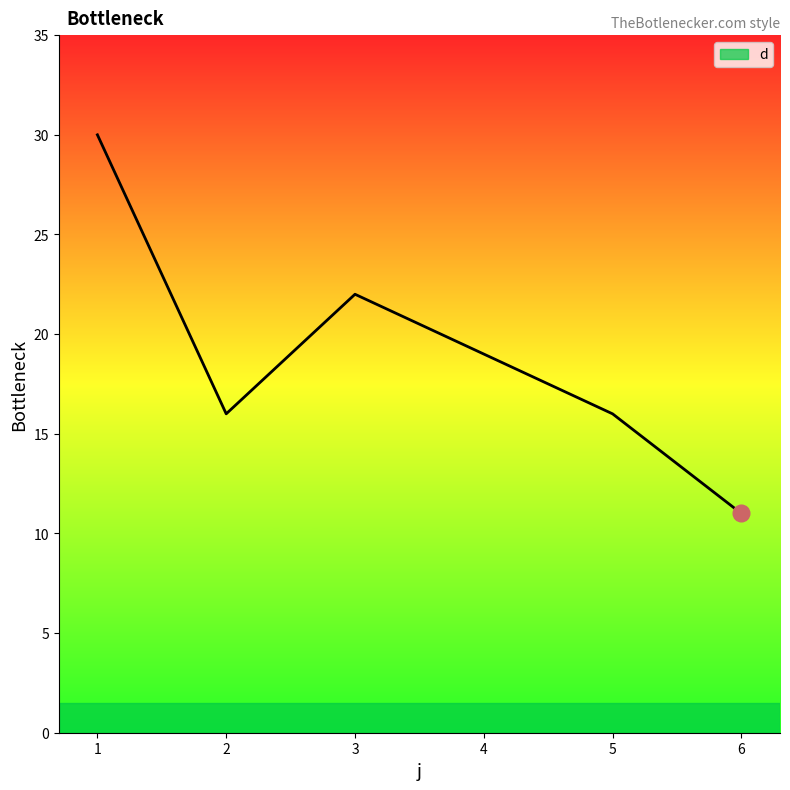

What is the maximum value shown in the chart?

30